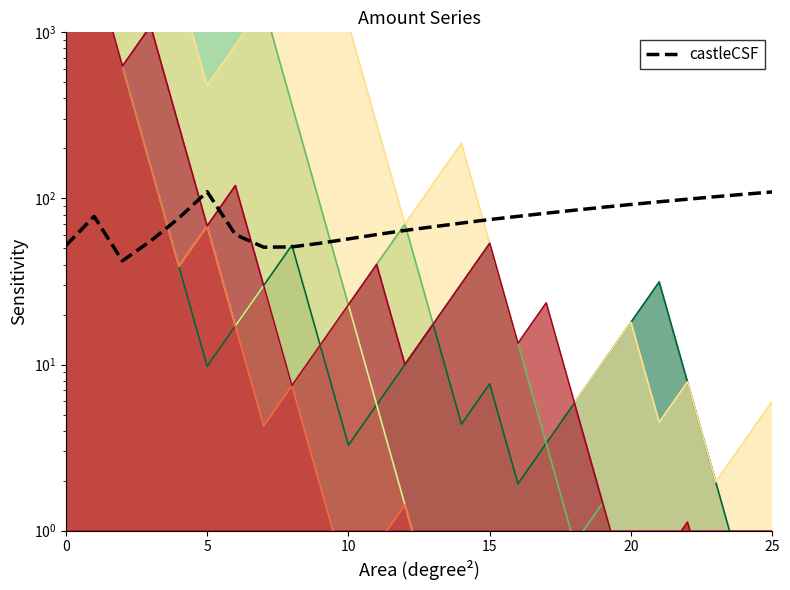

Count the number of categories in the chart.

26